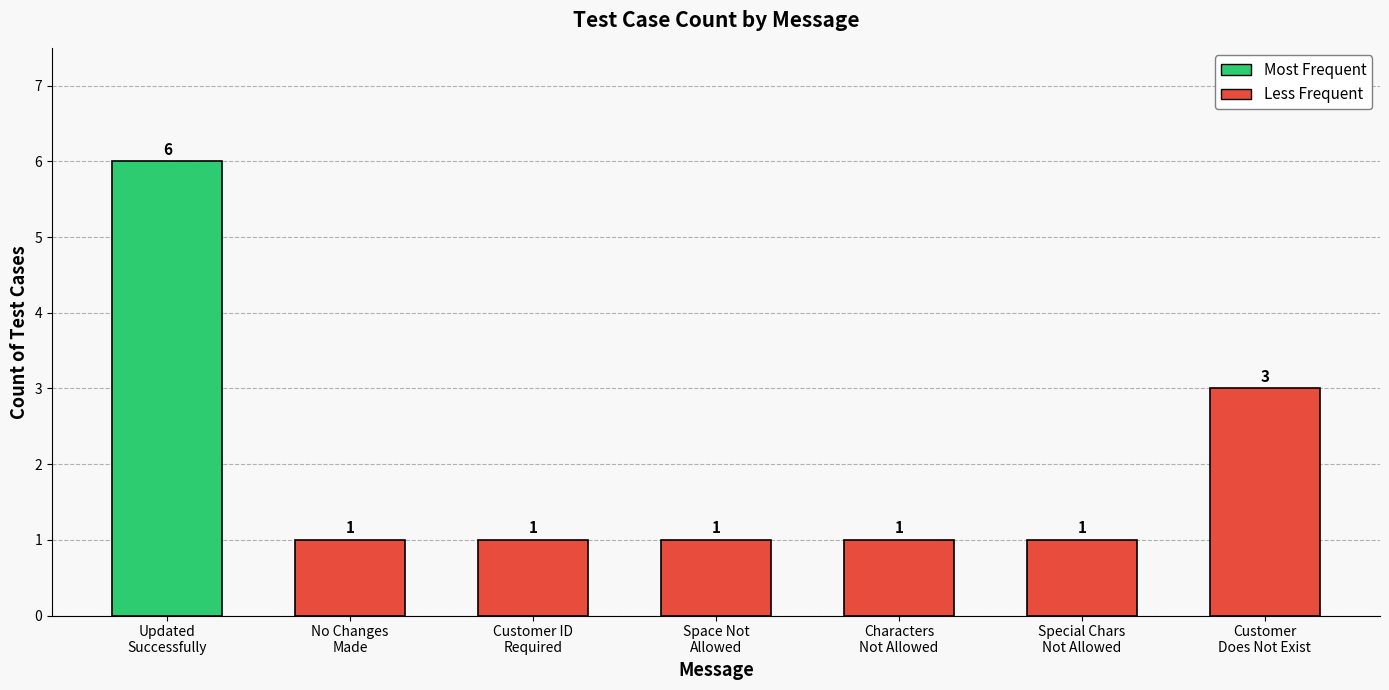

Does the chart contain stacked bars?

No